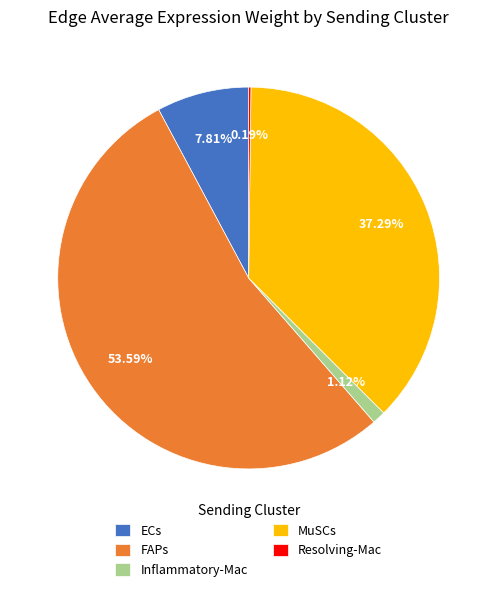

Which has a higher value, FAPs or ECs?

FAPs